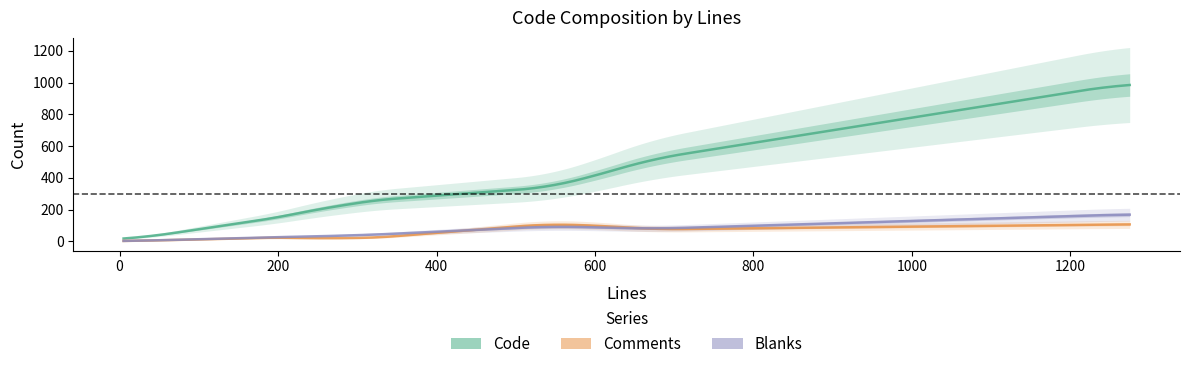

What is the label of the 5th point from the right?

286